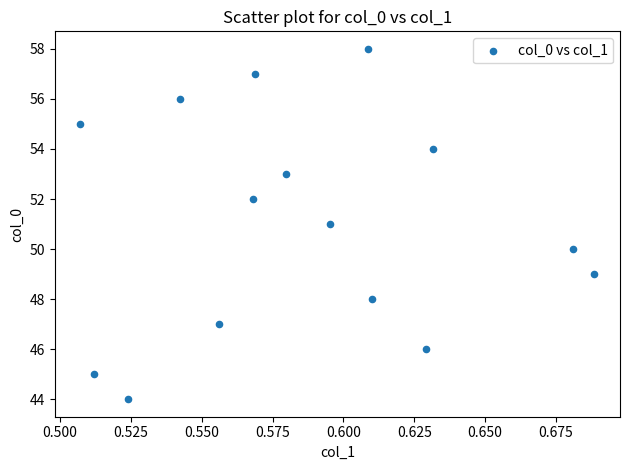

What is the range of Y values (max minus min)?

14